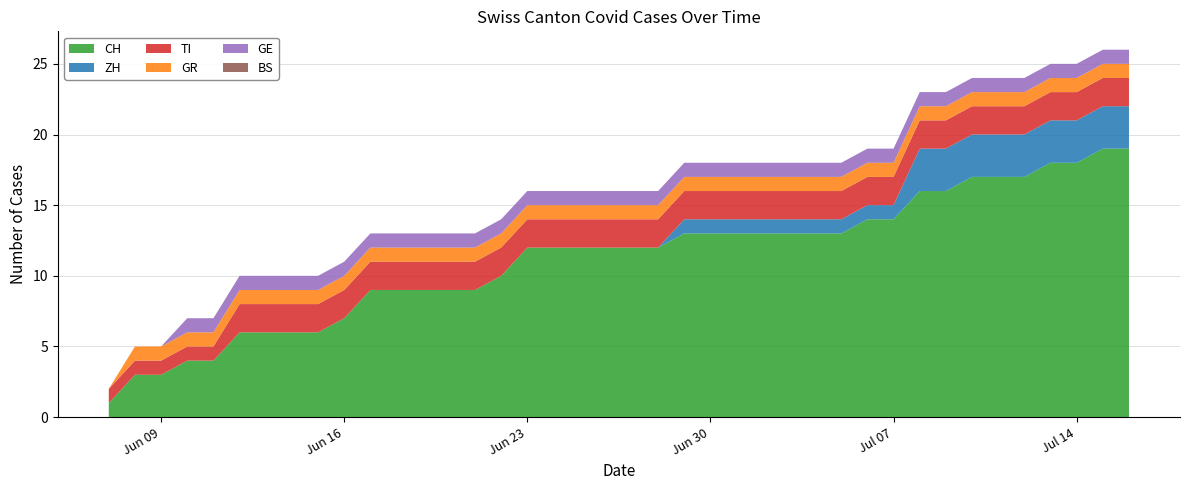

Reading left to right, transcribe all the data shown in this chart.

CH: 1	3	3	4	4	6	6	6	6	7	9	9	9	9	9	10	12	12	12	12	12	12	13	13	13	13	13	13	13	14	14	16	16	17	17	17	18	18	19	19
ZH: 0	0	0	0	0	0	0	0	0	0	0	0	0	0	0	0	0	0	0	0	0	0	1	1	1	1	1	1	1	1	1	3	3	3	3	3	3	3	3	3
GR: 0	1	1	1	1	1	1	1	1	1	1	1	1	1	1	1	1	1	1	1	1	1	1	1	1	1	1	1	1	1	1	1	1	1	1	1	1	1	1	1
TI: 1	1	1	1	1	2	2	2	2	2	2	2	2	2	2	2	2	2	2	2	2	2	2	2	2	2	2	2	2	2	2	2	2	2	2	2	2	2	2	2
GE: 0	0	0	1	1	1	1	1	1	1	1	1	1	1	1	1	1	1	1	1	1	1	1	1	1	1	1	1	1	1	1	1	1	1	1	1	1	1	1	1
BS: 0	0	0	0	0	0	0	0	0	0	0	0	0	0	0	0	0	0	0	0	0	0	0	0	0	0	0	0	0	0	0	0	0	0	0	0	0	0	0	0